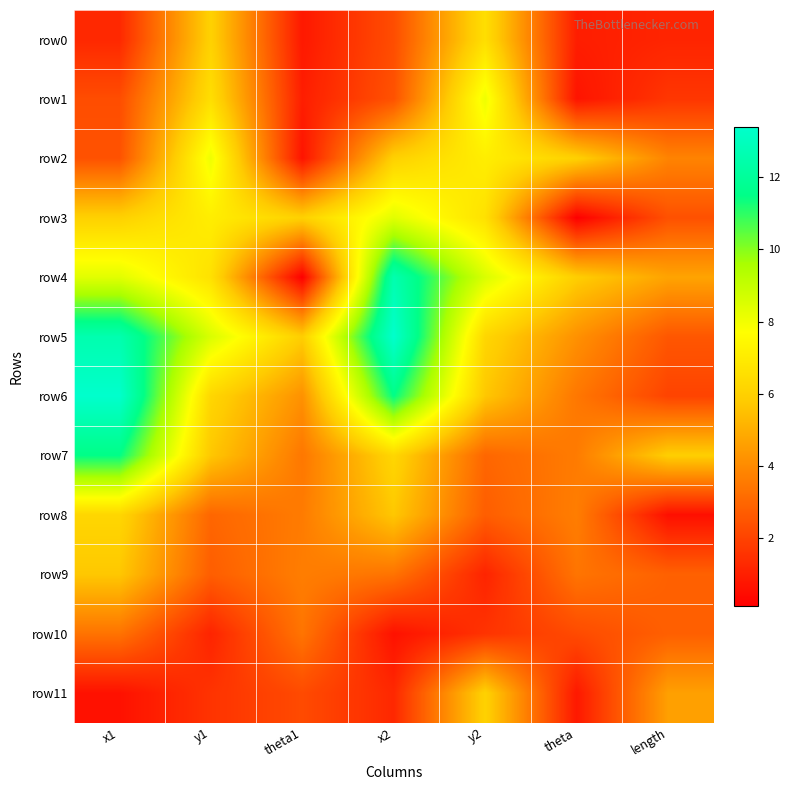

At how many categories does at least one series exceed 10?

2